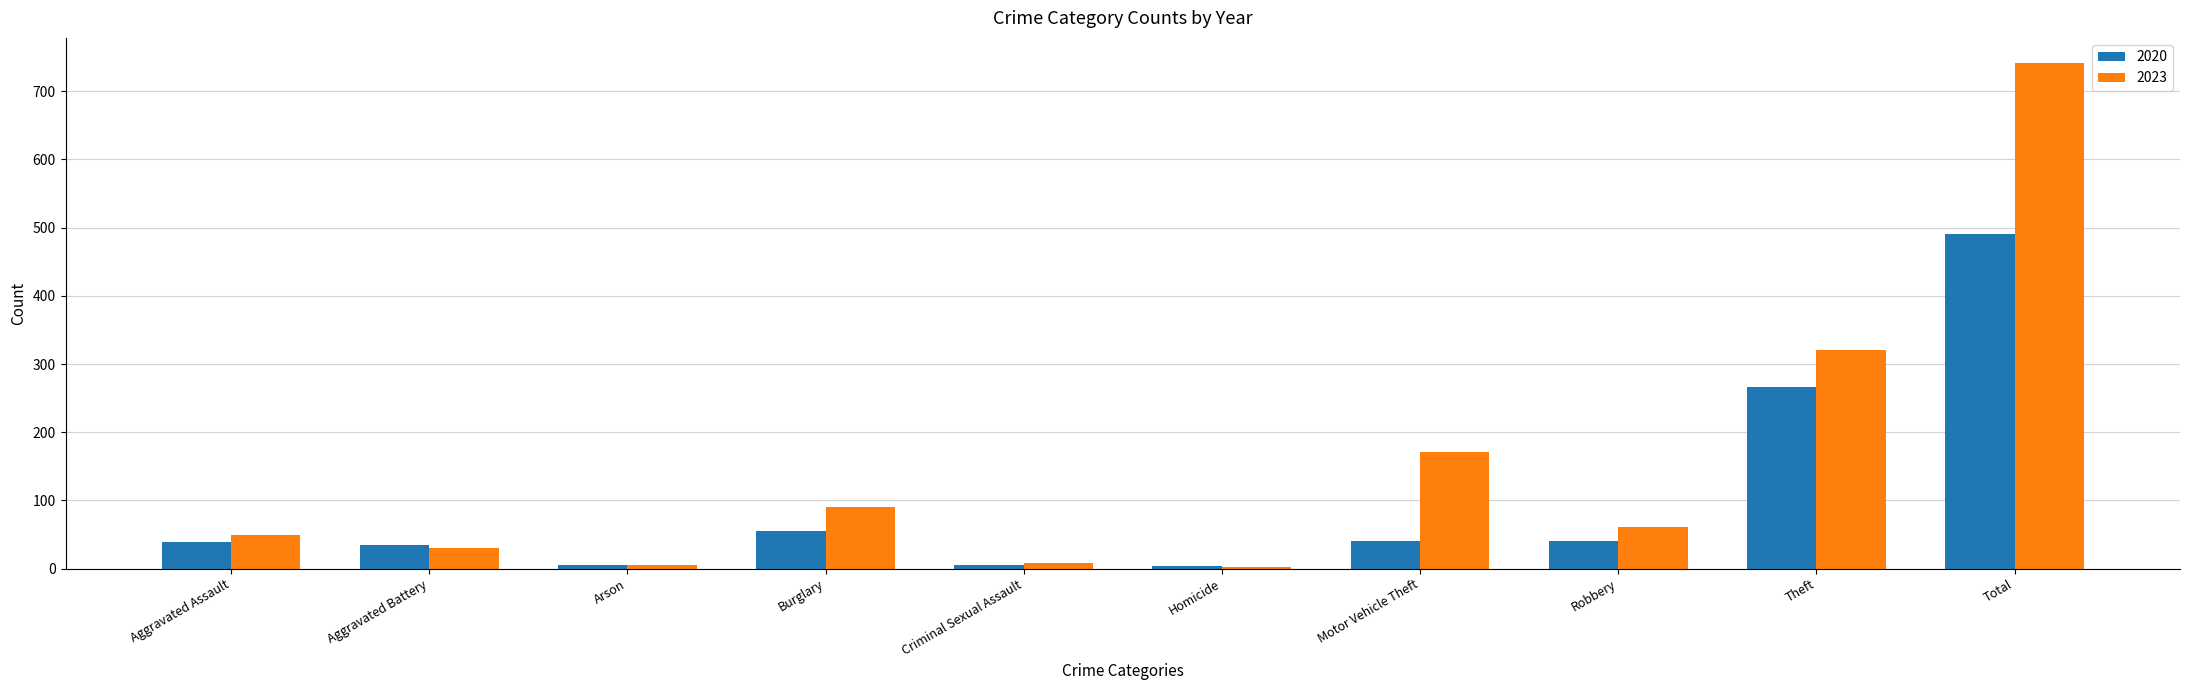

What is the sum of the 2020 values at Criminal Sexual Assault and Motor Vehicle Theft?

46